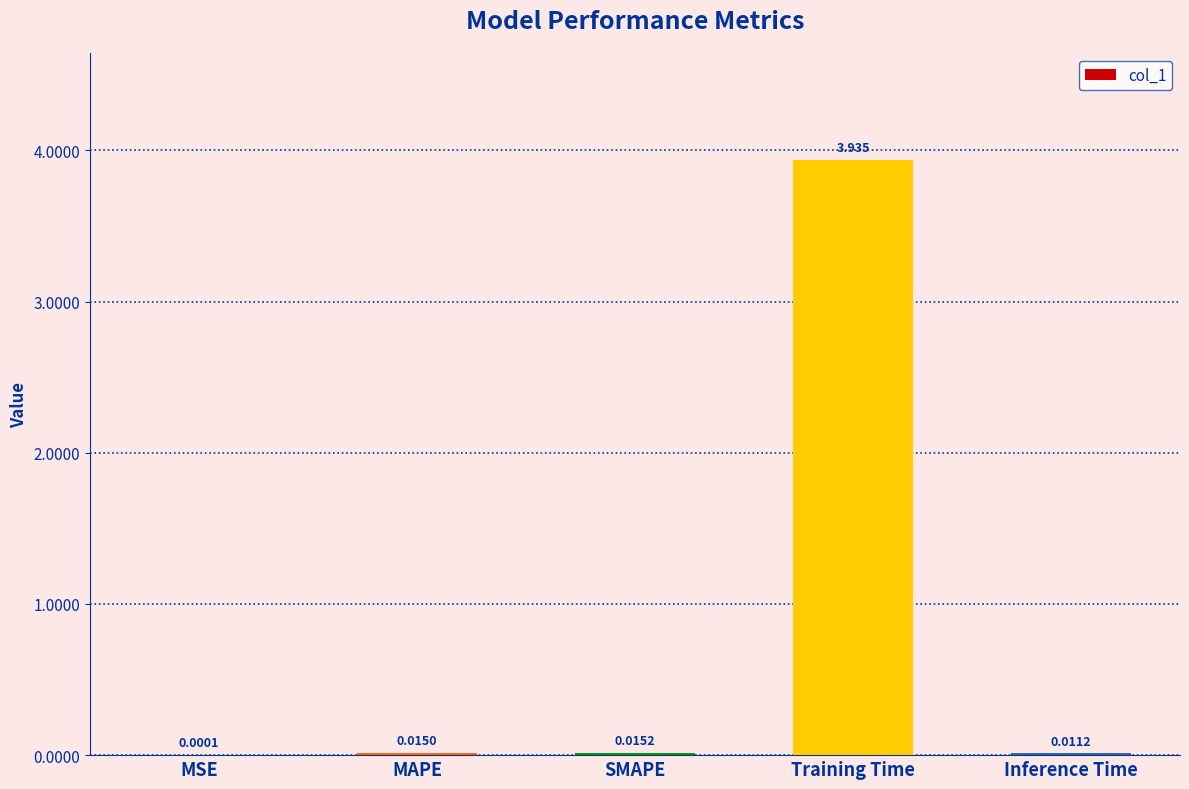

Which label corresponds to the largest value in the chart?

Training Time